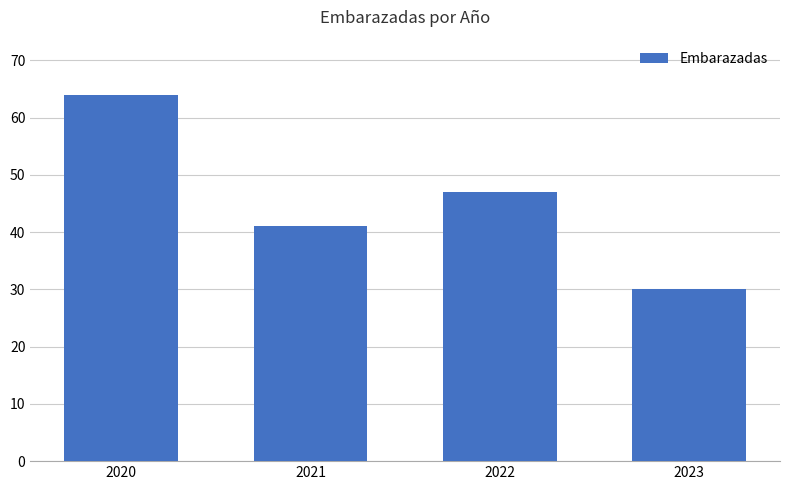

How many values are between 41 and 64?

3